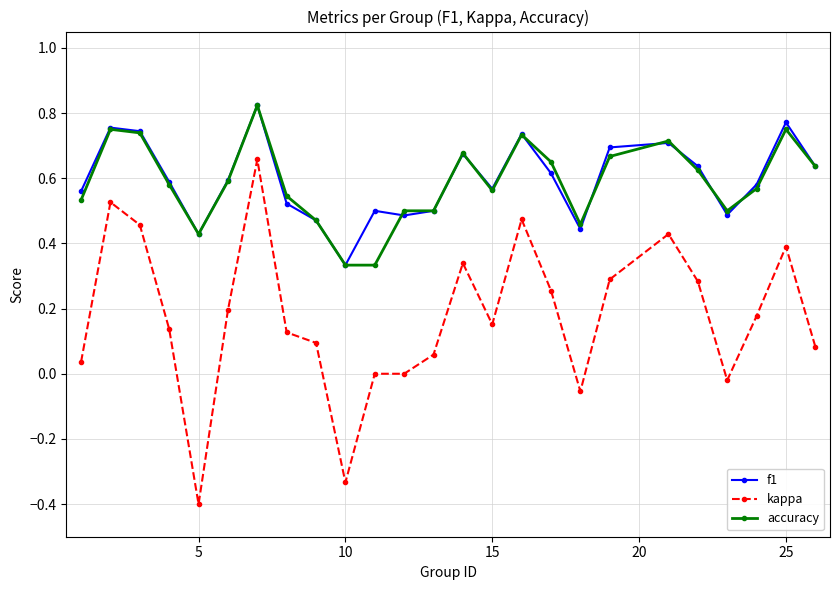

How many categories are shown in the chart?

25